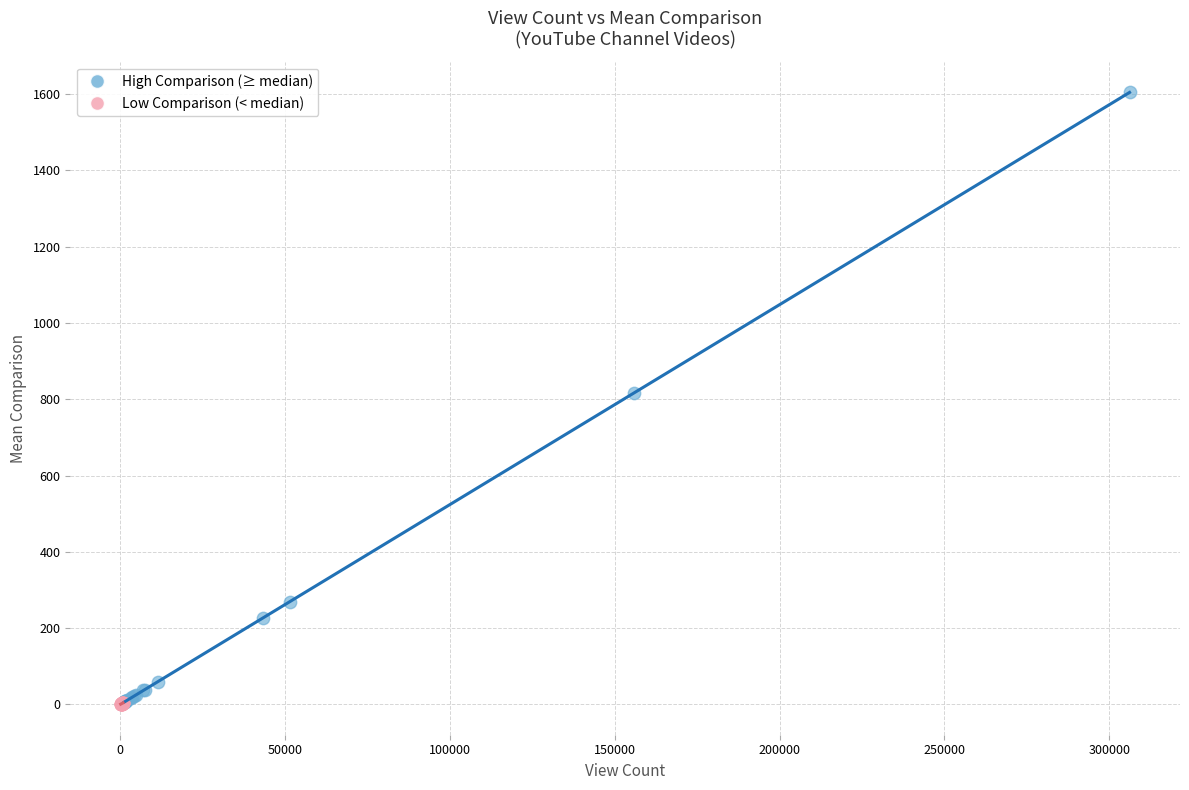

Which series has the widest spread of Y values?

High Comparison (≥ median)